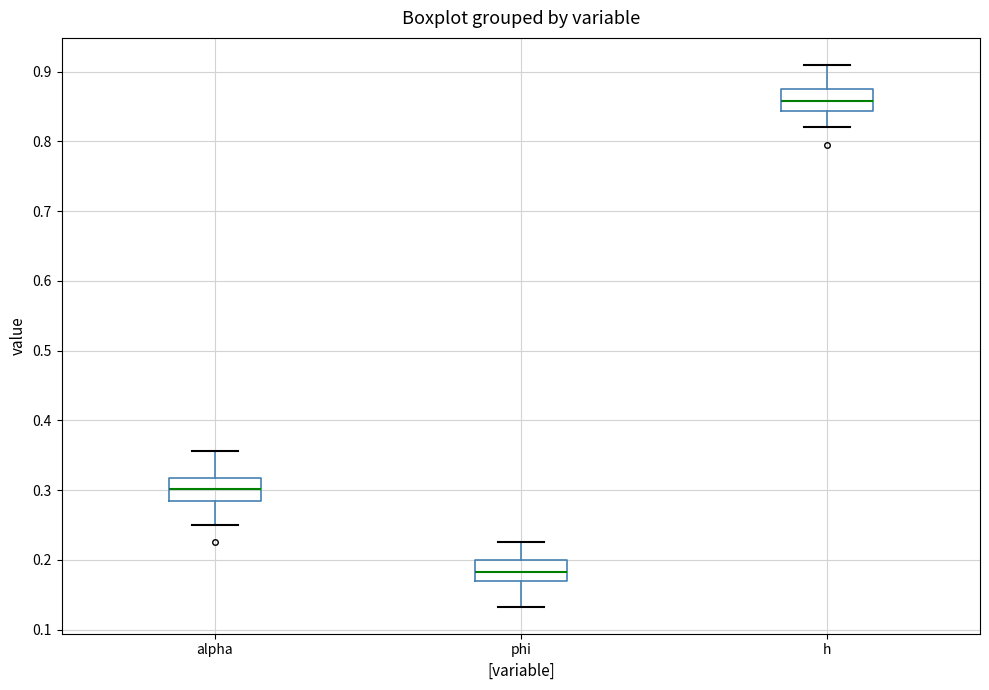

Reading left to right, read every box against the y-axis: the position of its median line, the range the box covers, and the ends of its whiskers. The values are not printed on the chart, so give them approximately, as read against the axis.

alpha: median 0.30, box 0.28 to 0.32, whiskers 0.25 to 0.36
phi: median 0.18, box 0.17 to 0.20, whiskers 0.13 to 0.23
h: median 0.86, box 0.84 to 0.88, whiskers 0.82 to 0.91